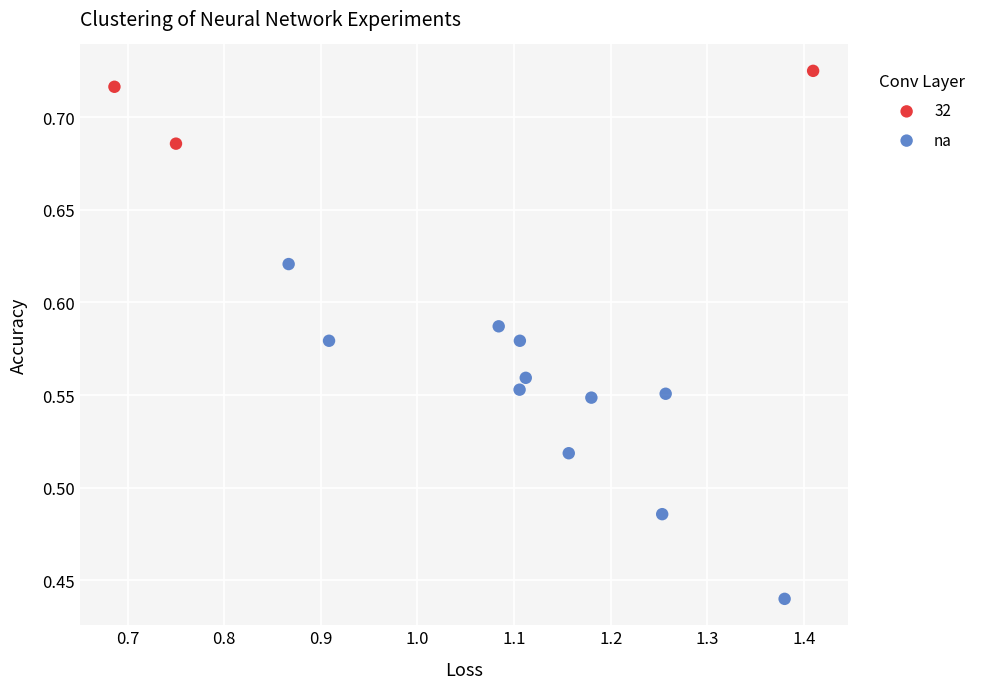

Which series reaches the maximum Y coordinate?

32